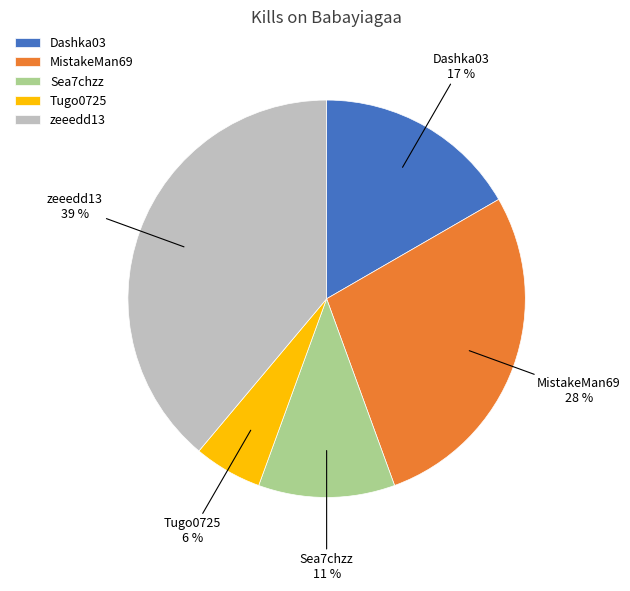

To the nearest percent, what is the difference between the Dashka03 and zeeedd13 slice percentages?

22%